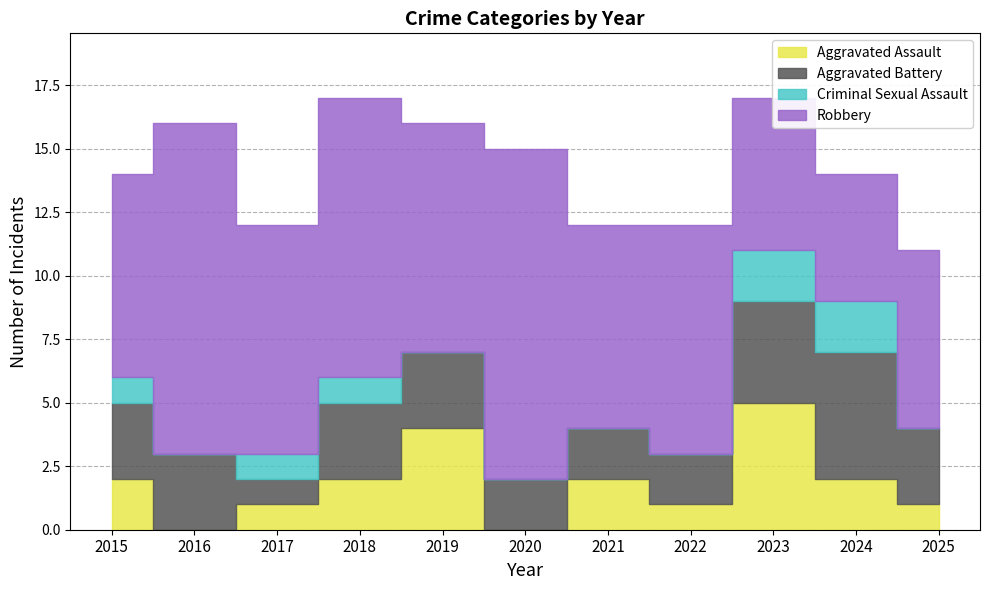

Reading left to right, extract all data points from this chart.

Aggravated Assault: 2015=2	2016=0	2017=1	2018=2	2019=4	2020=0	2021=2	2022=1	2023=5	2024=2	2025=1
Aggravated Battery: 2015=3	2016=3	2017=1	2018=3	2019=3	2020=2	2021=2	2022=2	2023=4	2024=5	2025=3
Criminal Sexual Assault: 2015=1	2016=0	2017=1	2018=1	2019=0	2020=0	2021=0	2022=0	2023=2	2024=2	2025=0
Robbery: 2015=8	2016=13	2017=9	2018=11	2019=9	2020=13	2021=8	2022=9	2023=6	2024=5	2025=7